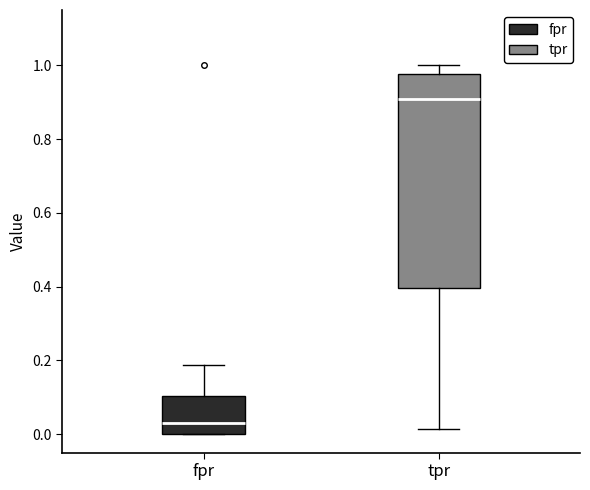

Where is the upper edge of the box for tpr on the y-axis? The values are not printed on the chart, so give them approximately, as read against the axis.

0.98